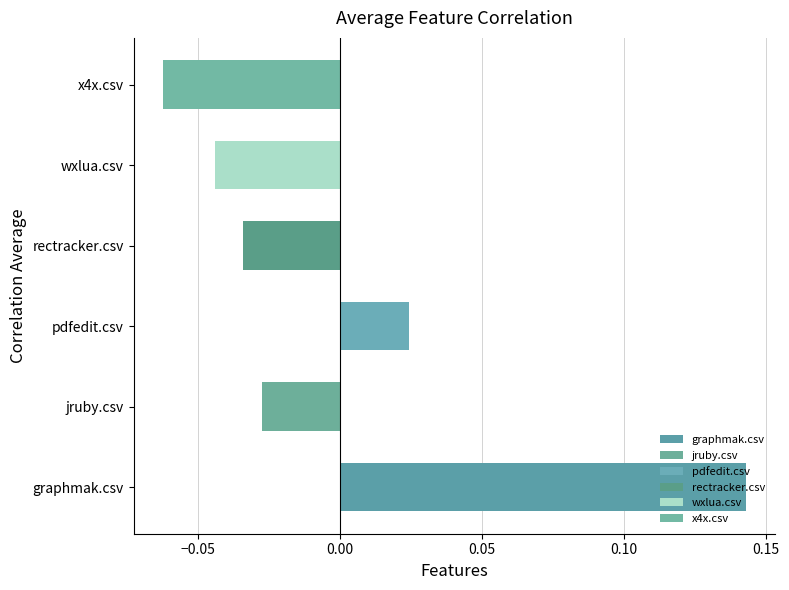

Which category has the highest value across all series?

graphmak.csv